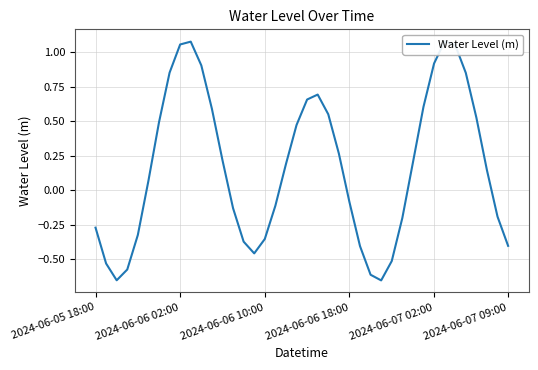

Does the chart display data point markers on the line(s)?

No